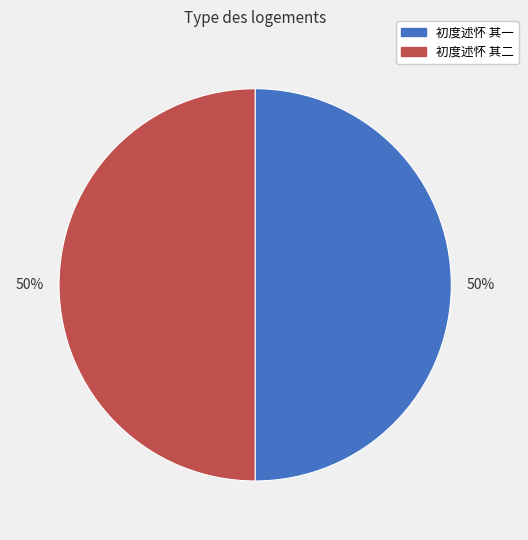

True or false: 初度述怀 其二 accounts for 42% of the total.

False